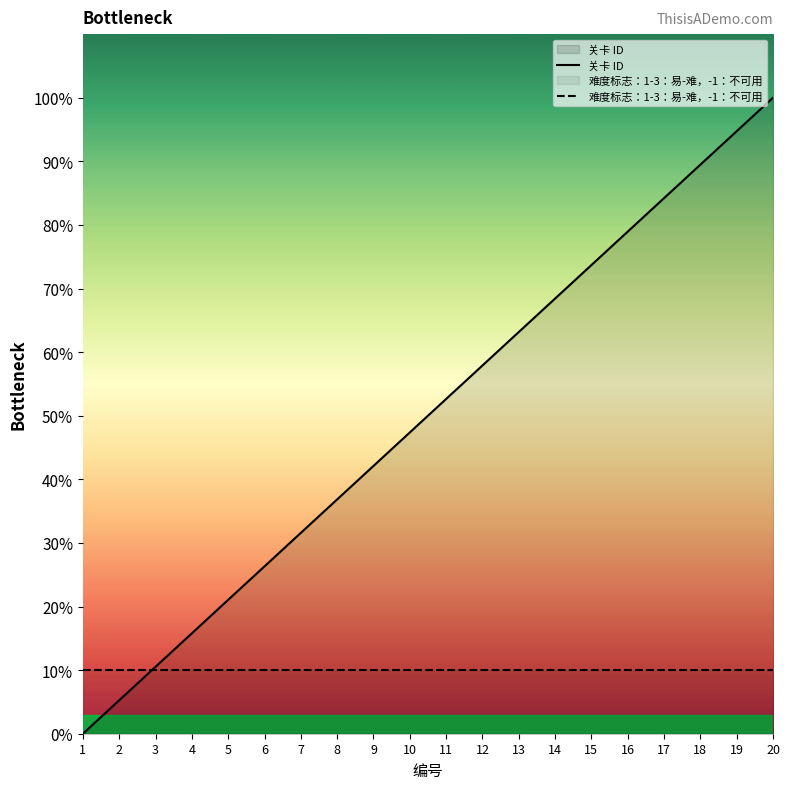

What is the maximum value shown in the chart?

100.0